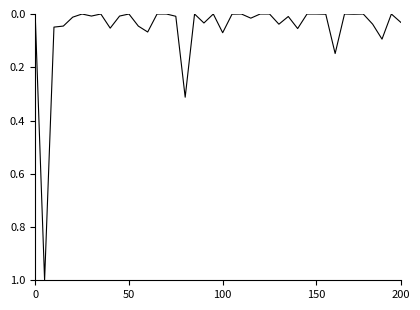

True or false: there are more than 1 points higher than both neighbors.

True